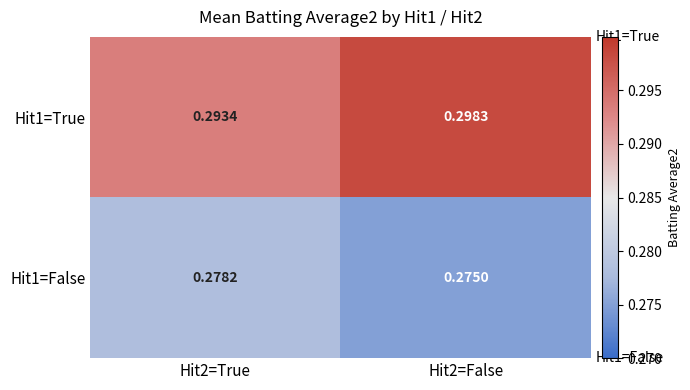

Between Hit2=True and Hit2=False, which series saw the biggest shift?

Hit1=True